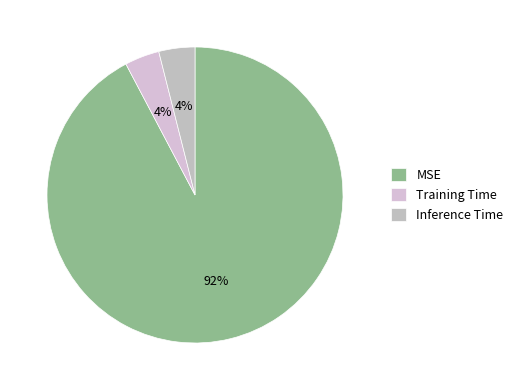

How much of the chart is everything except Training Time?

96.2%